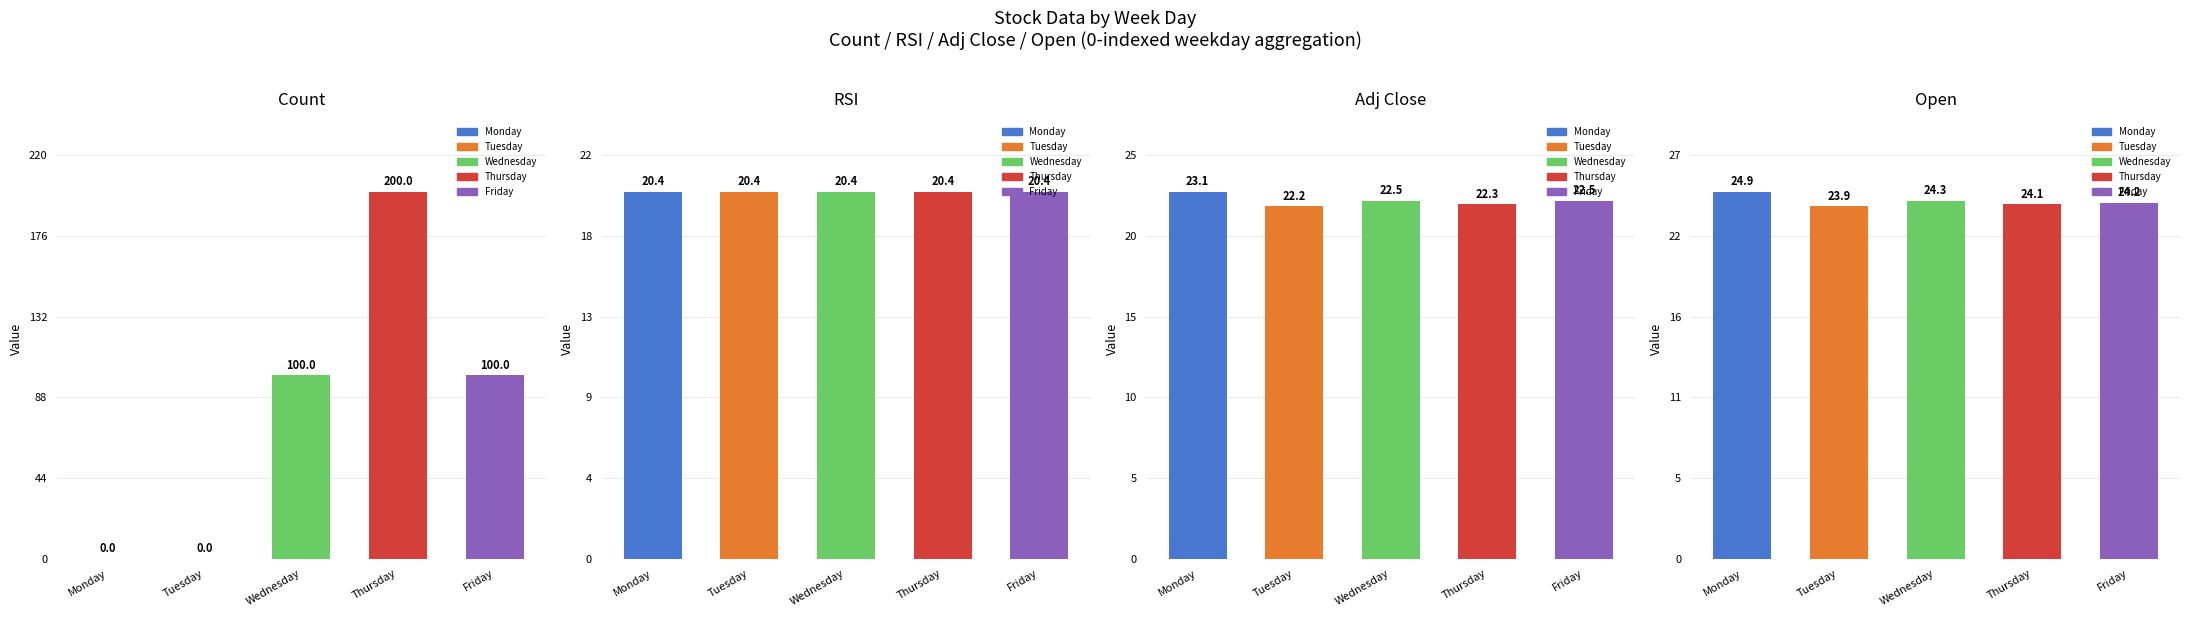

Reading left to right, extract all data points from this chart.

Count: 0.0	0.0	100.0	200.0	100.0
RSI: 20.4	20.4	20.4	20.4	20.4
Adj Close: 23.1	22.2	22.5	22.3	22.5
Open: 24.9	23.9	24.3	24.1	24.2